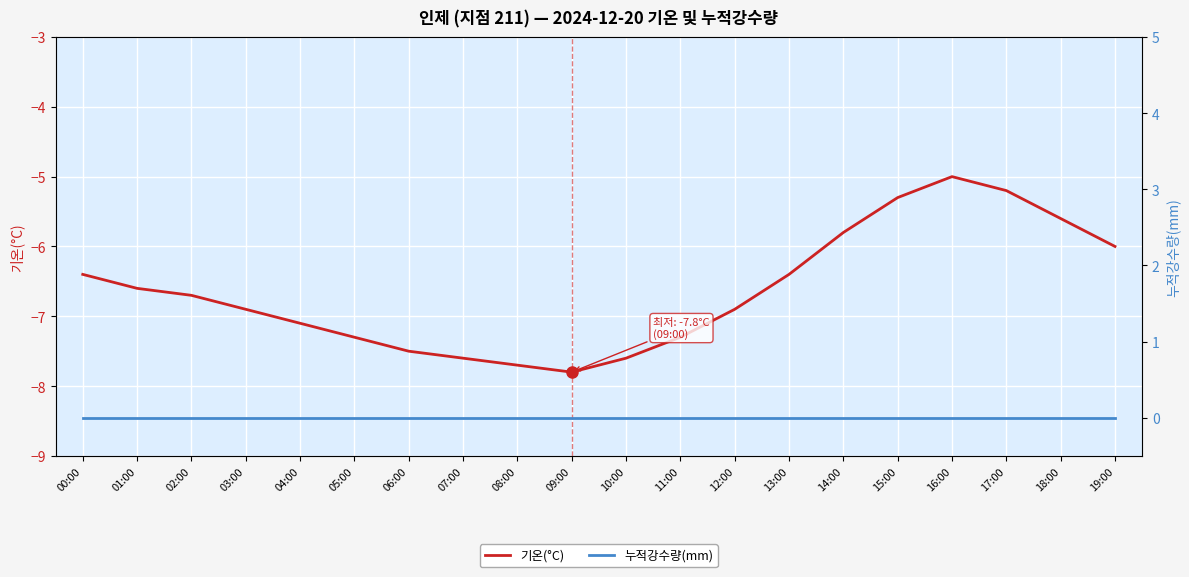

True or false: 기온(°C) and 누적강수량(mm) intersect in this chart.

False